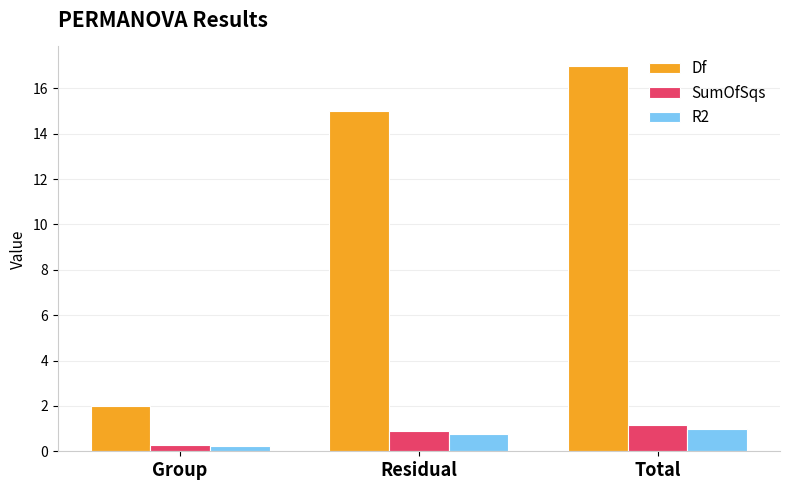

Reading right to left, what are all the values shown in this chart?

Df: 17.0	15.0	2.0
SumOfSqs: 1.2	0.9	0.3
R2: 1.0	0.8	0.2